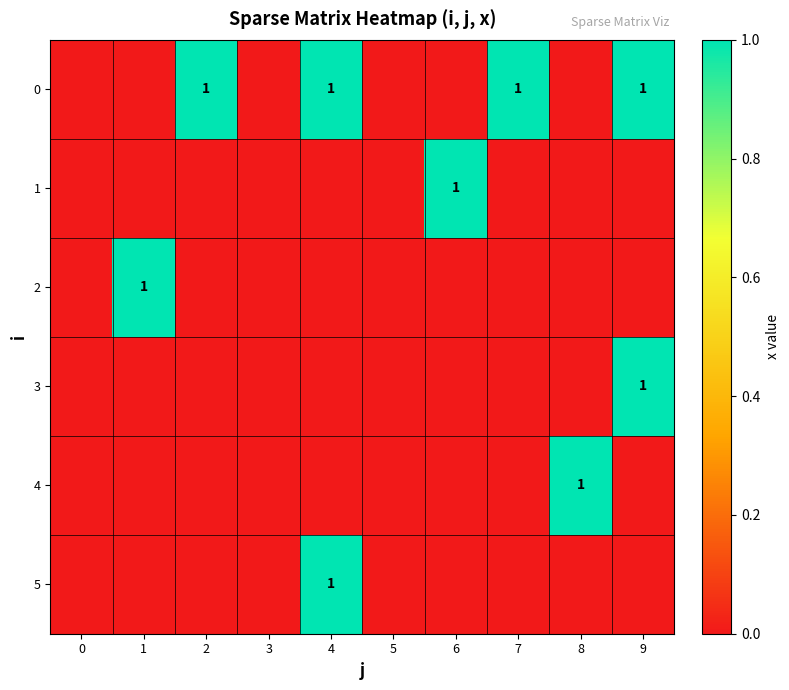

What is the maximum value shown in the chart?

1